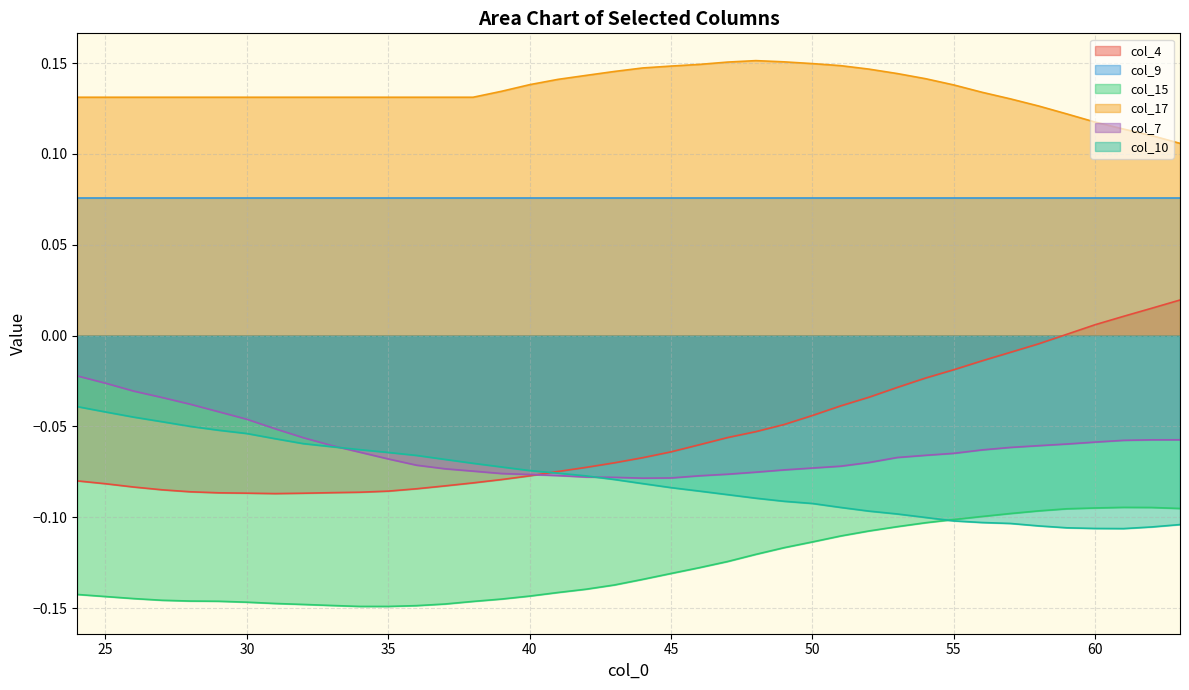

Which series has the largest total across all categories?

col_17